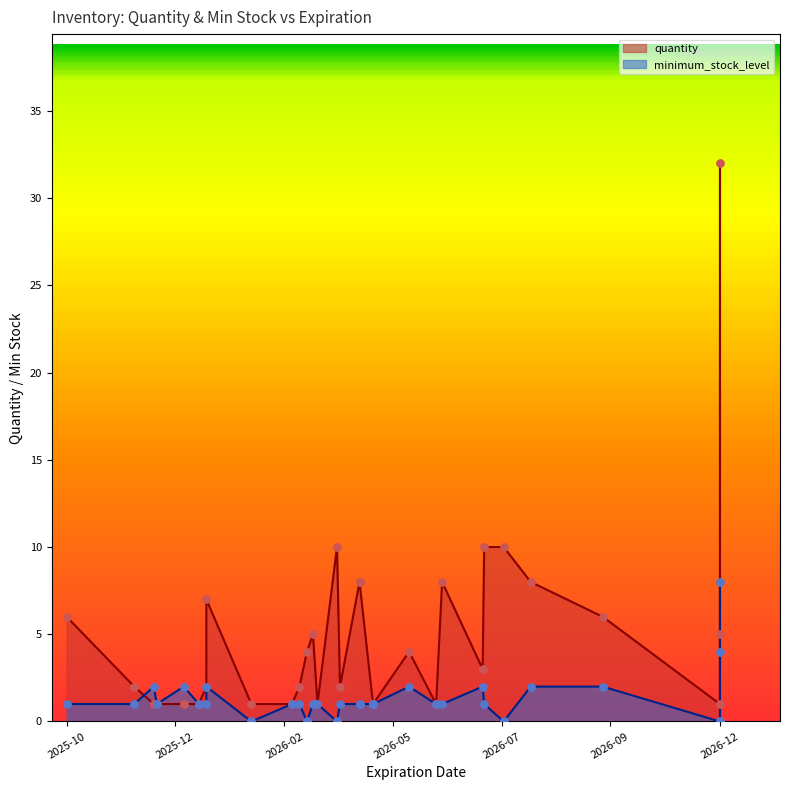

At how many categories does at least one series exceed 21?

1